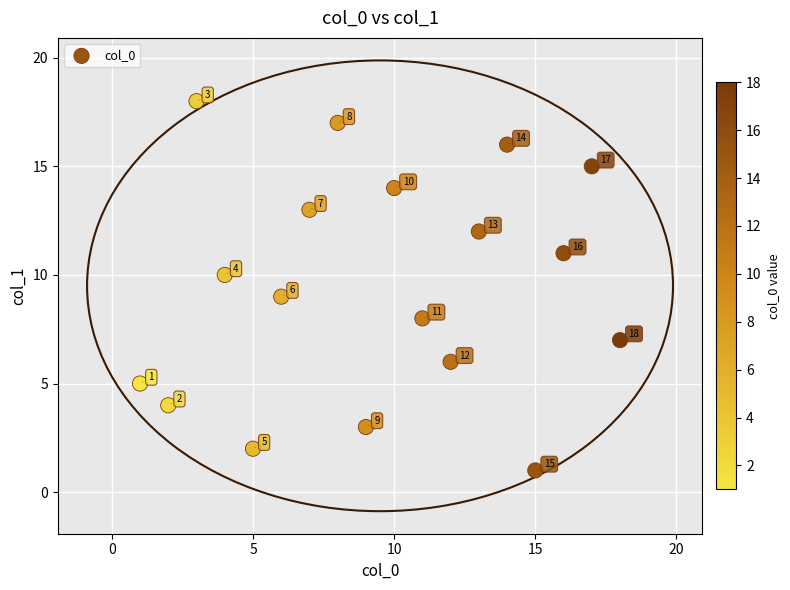

What Y value in the scatter plot is closest to 9?

9